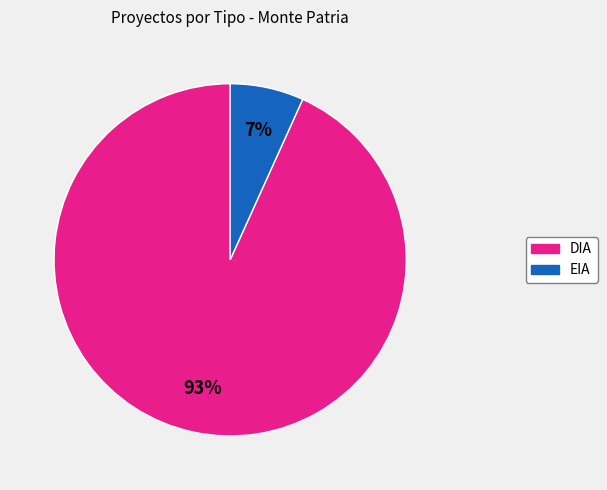

Between DIA and EIA, which is larger?

DIA